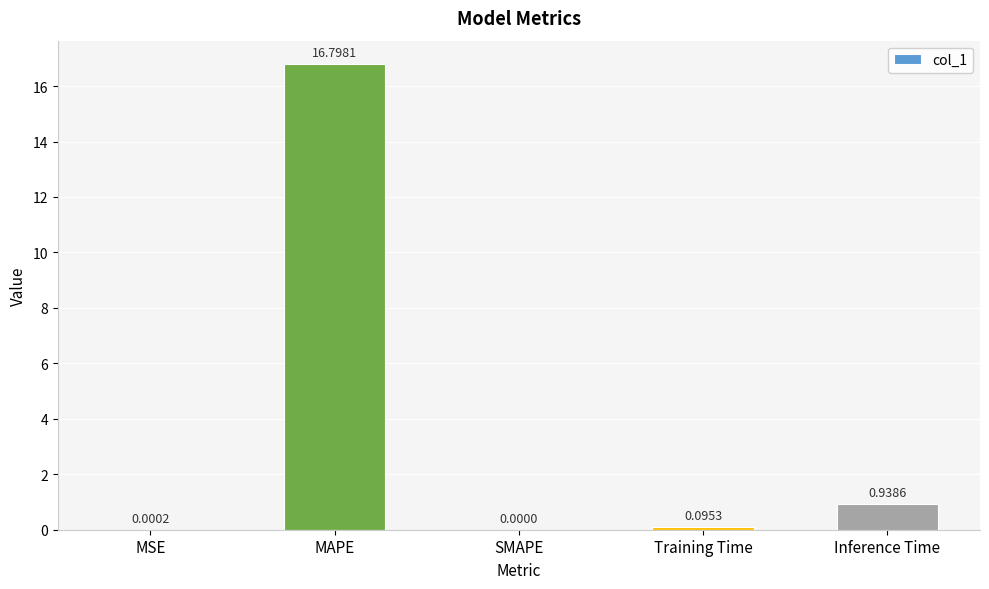

What is the difference between the values at Training Time and Inference Time?

0.8